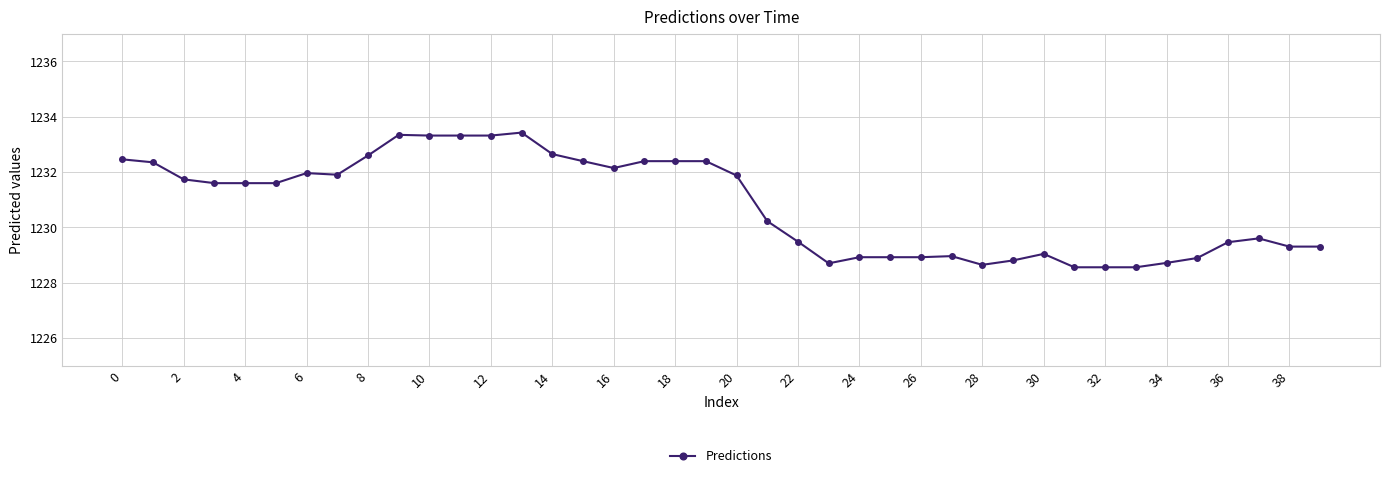

What is the value of the 2nd point from the left?

1232.4